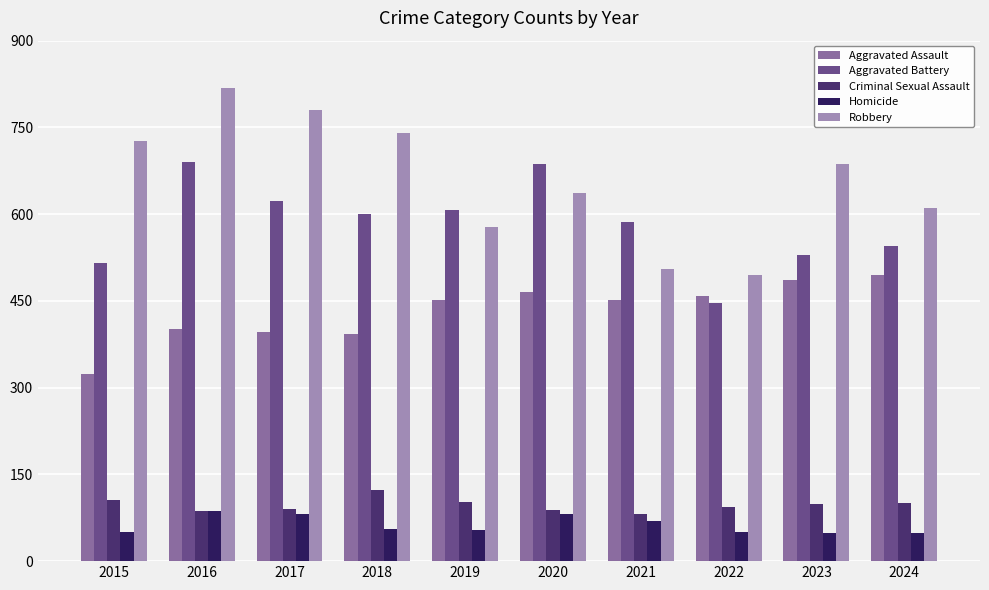

Read the Aggravated Assault value at 2023.

486